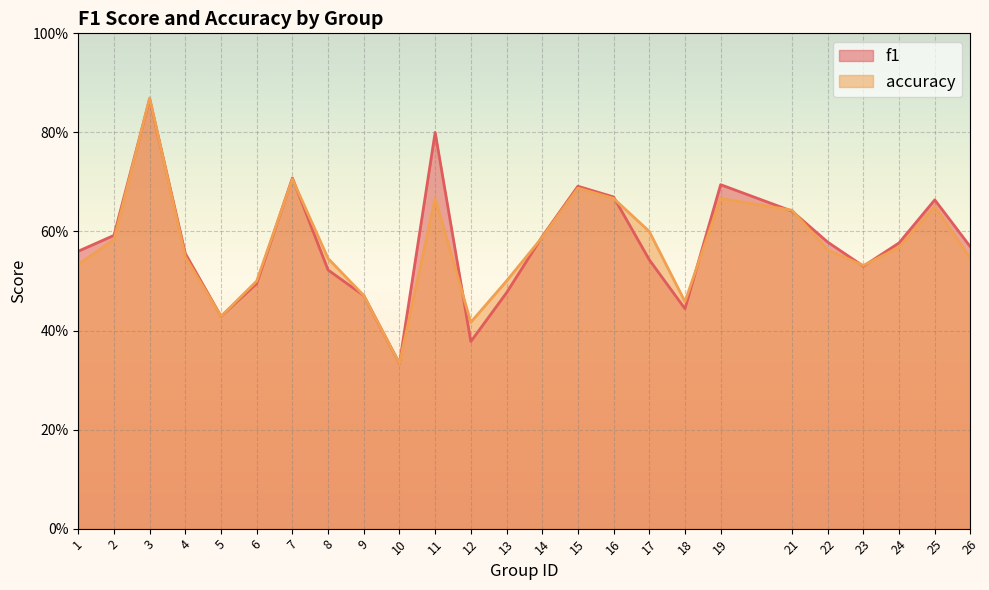

Rank the series at 22 from lowest to highest value.

accuracy, f1